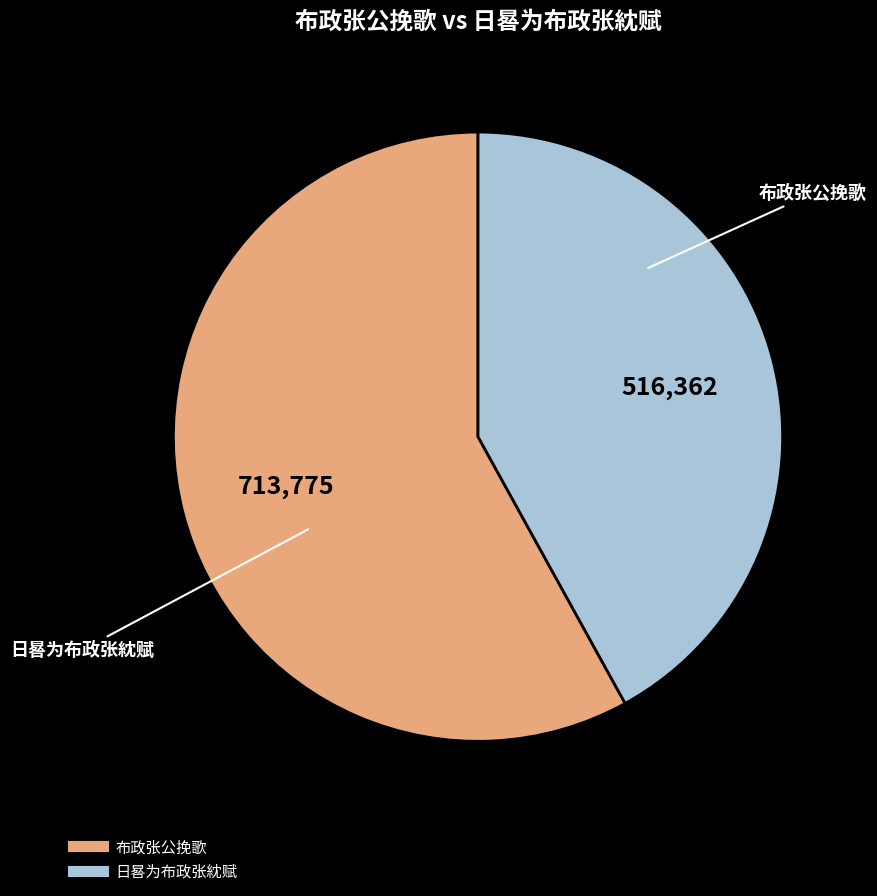

Which slice represents more than half of the pie?

布政张公挽歌